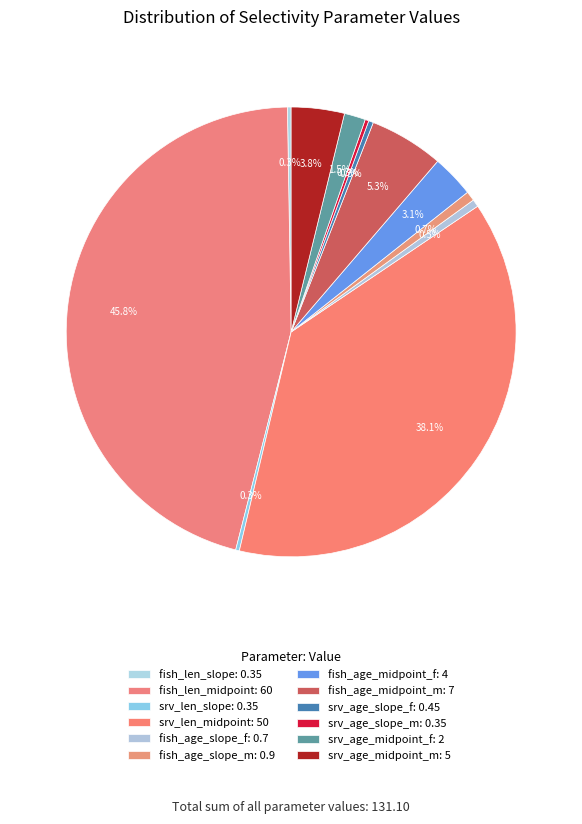

Is fish_age_midpoint_m the majority of the pie?

No